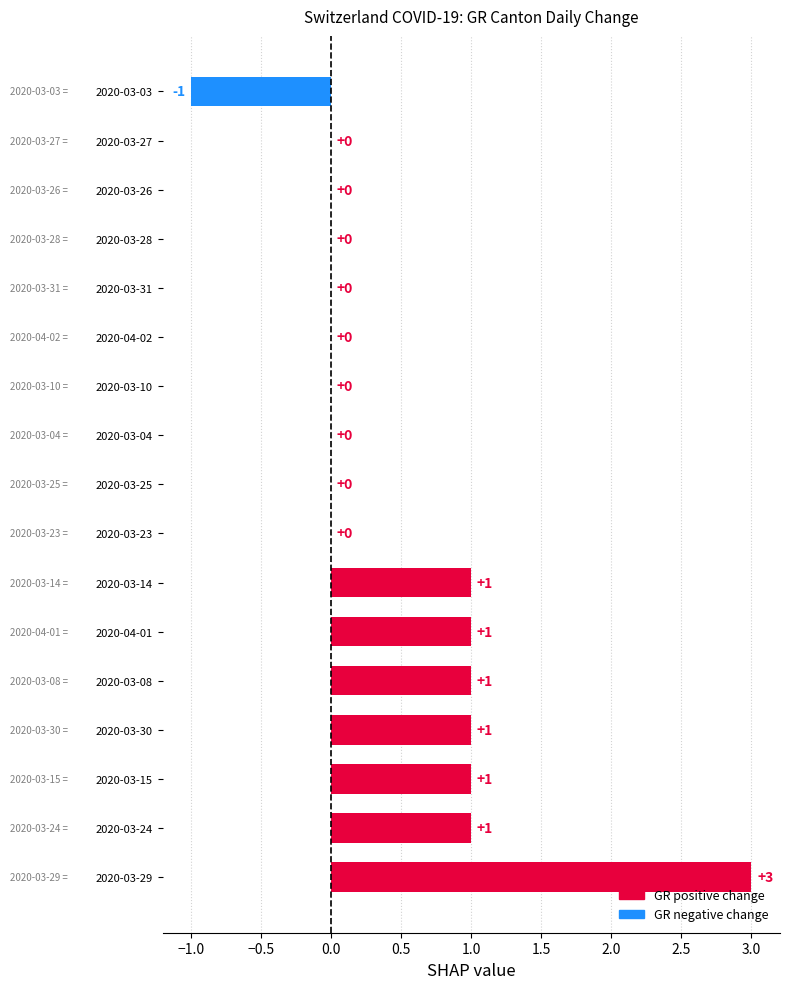

Which category has the highest value across all series?

2020-03-29